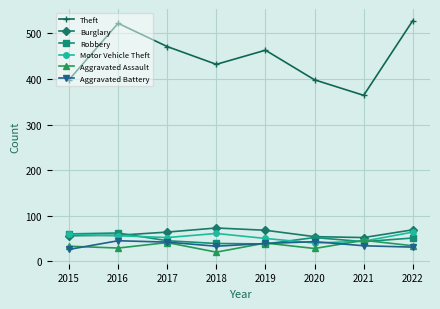

At how many categories does at least one series exceed 188?

8